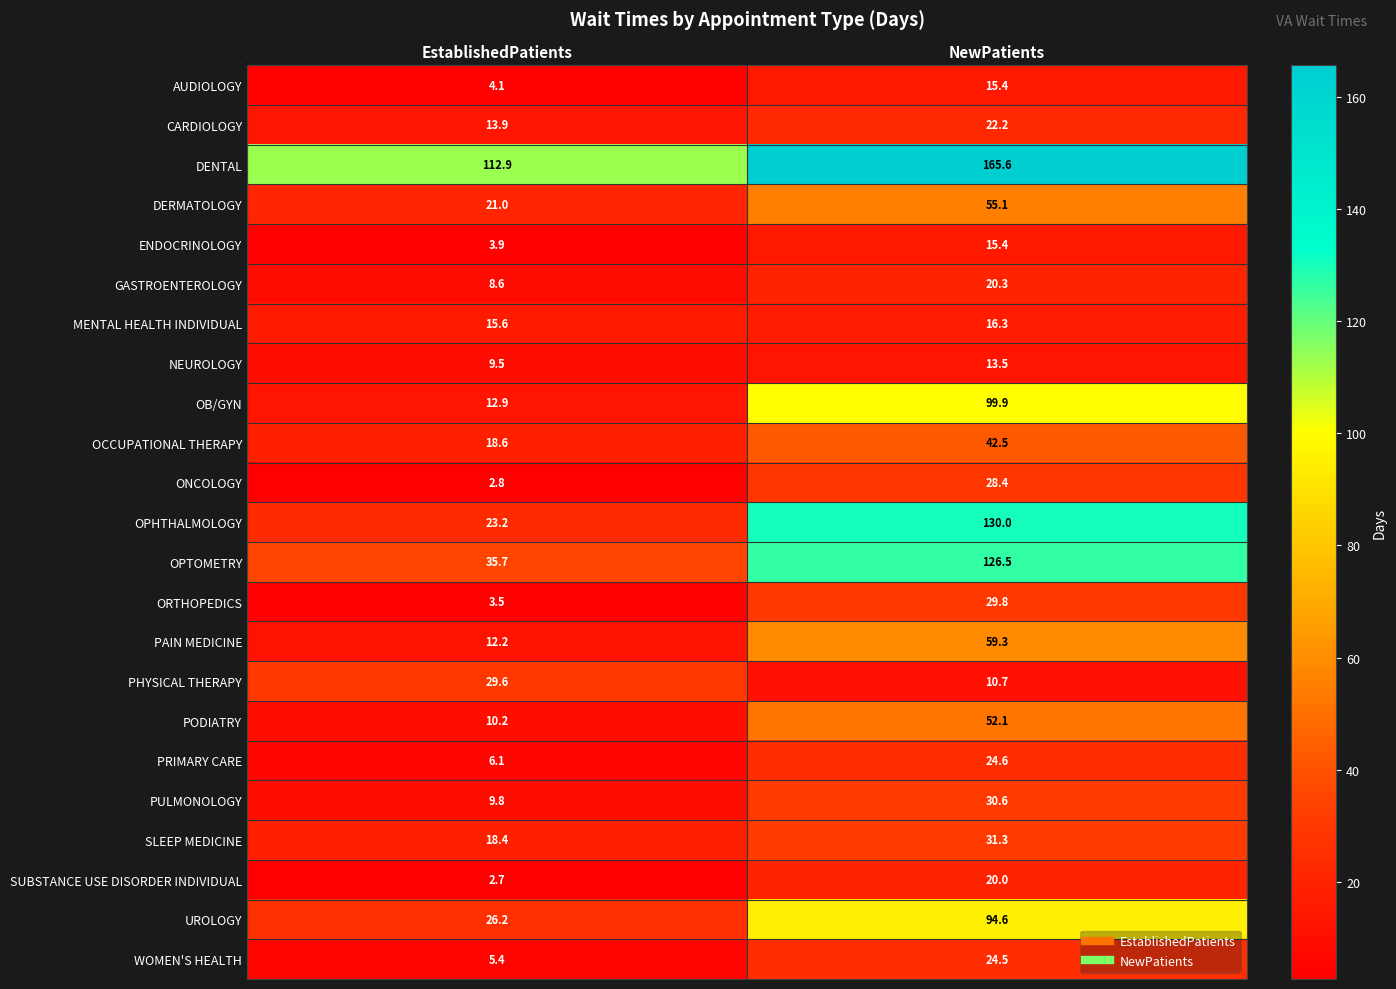

What is the total value across all series at NewPatients?

1128.6